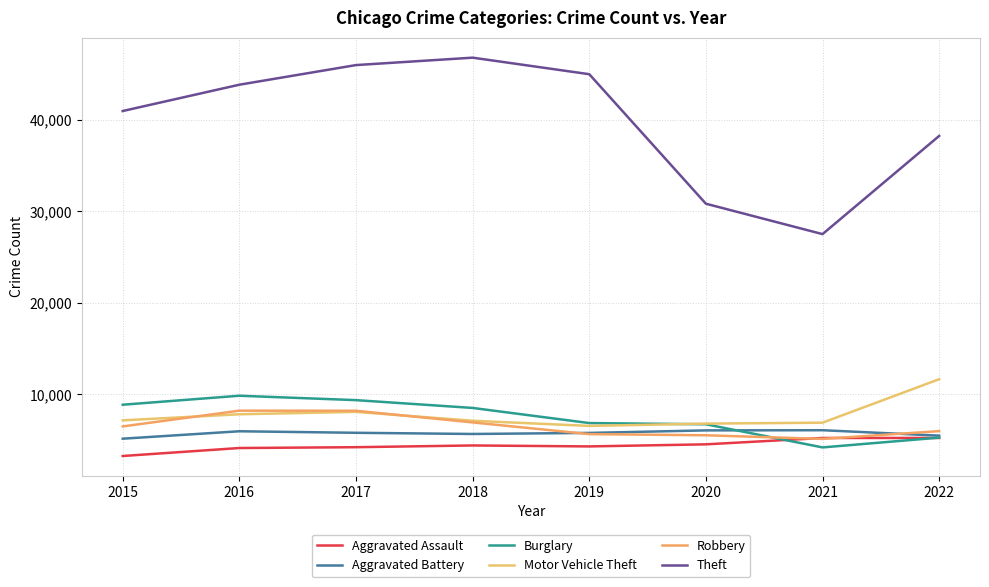

Reading right to left, transcribe all the data shown in this chart.

Aggravated Assault: 5243	5241	4546	4319	4424	4234	4144	3272
Aggravated Battery: 5496	6089	6070	5794	5678	5807	5974	5163
Burglary: 5279	4210	6738	6870	8522	9374	9855	8874
Motor Vehicle Theft: 11660	6911	6810	6559	7122	8091	7832	7166
Robbery: 5991	5139	5536	5662	6940	8214	8225	6504
Theft: 38236	27510	30829	44977	46784	45974	43830	40956